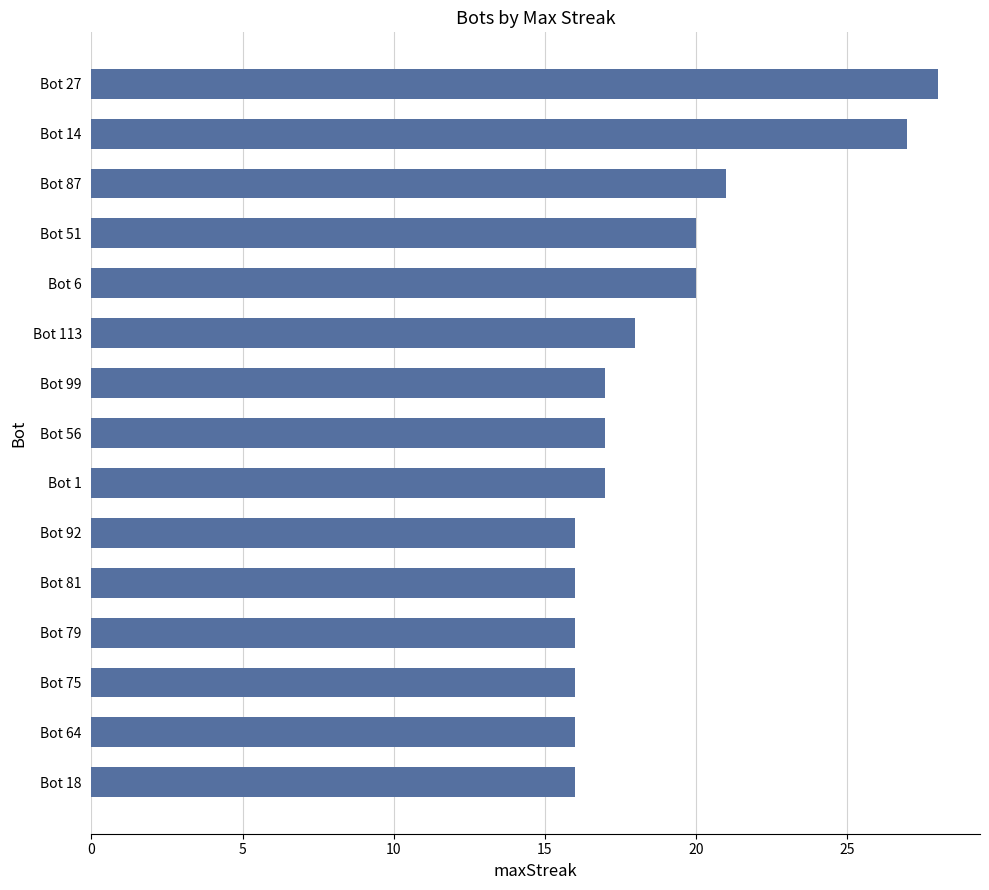

Between Bot 79 and Bot 99, which is larger?

Bot 99